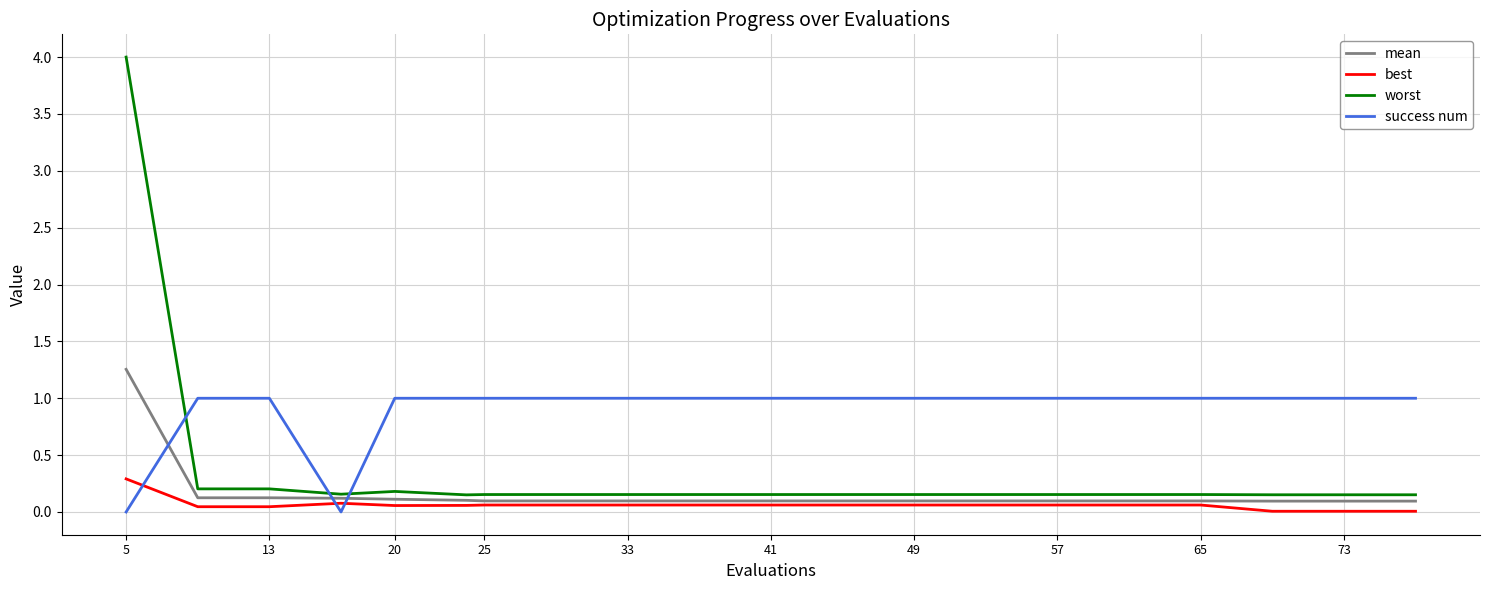

List the series in order of their peak value, highest first.

worst, mean, success num, best